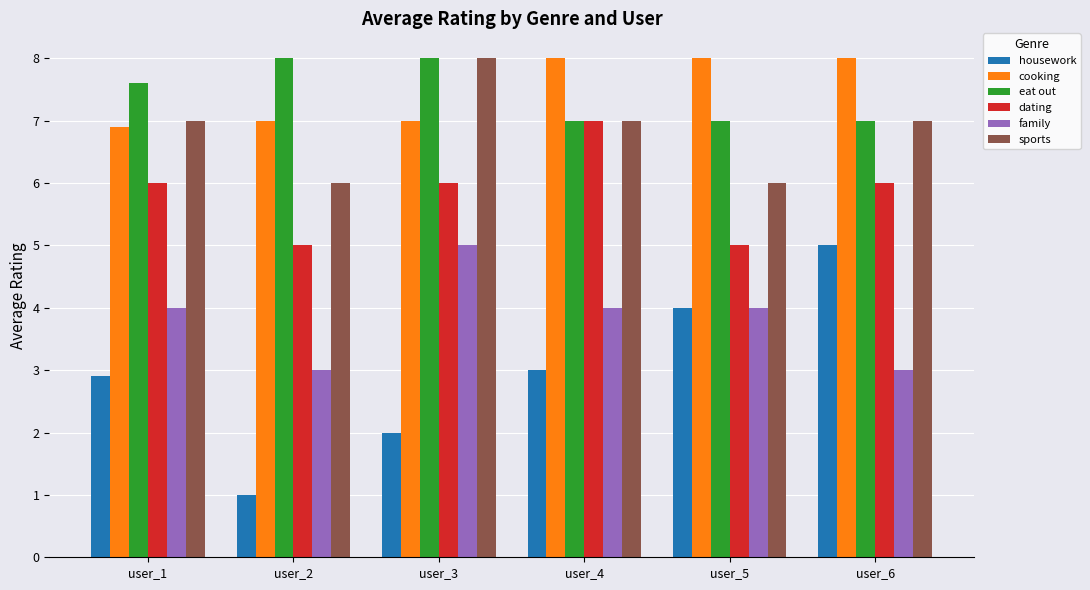

What is the total value across all series at user_3?

36.0